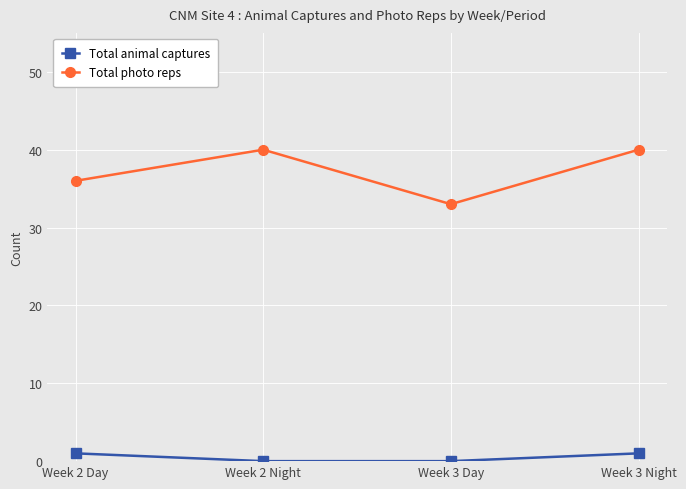

Rank the series by their average value, from highest to lowest.

Total photo reps, Total animal captures